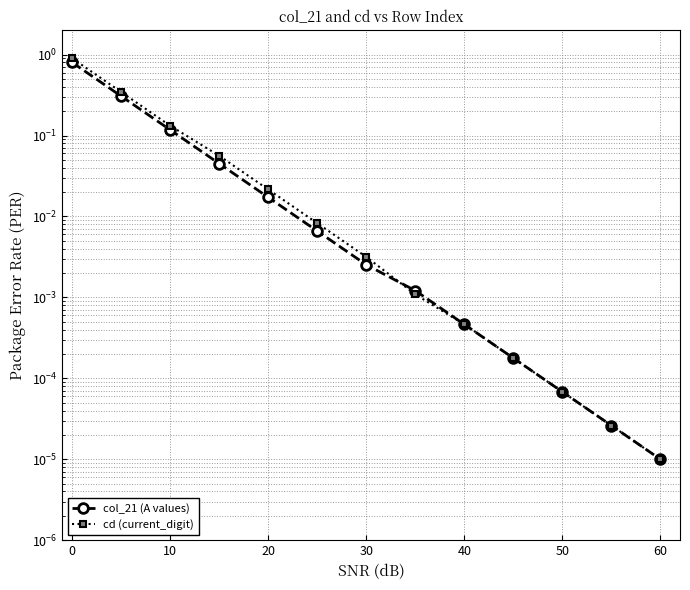

What is the highest value of the col_21 (A values) series?

0.8